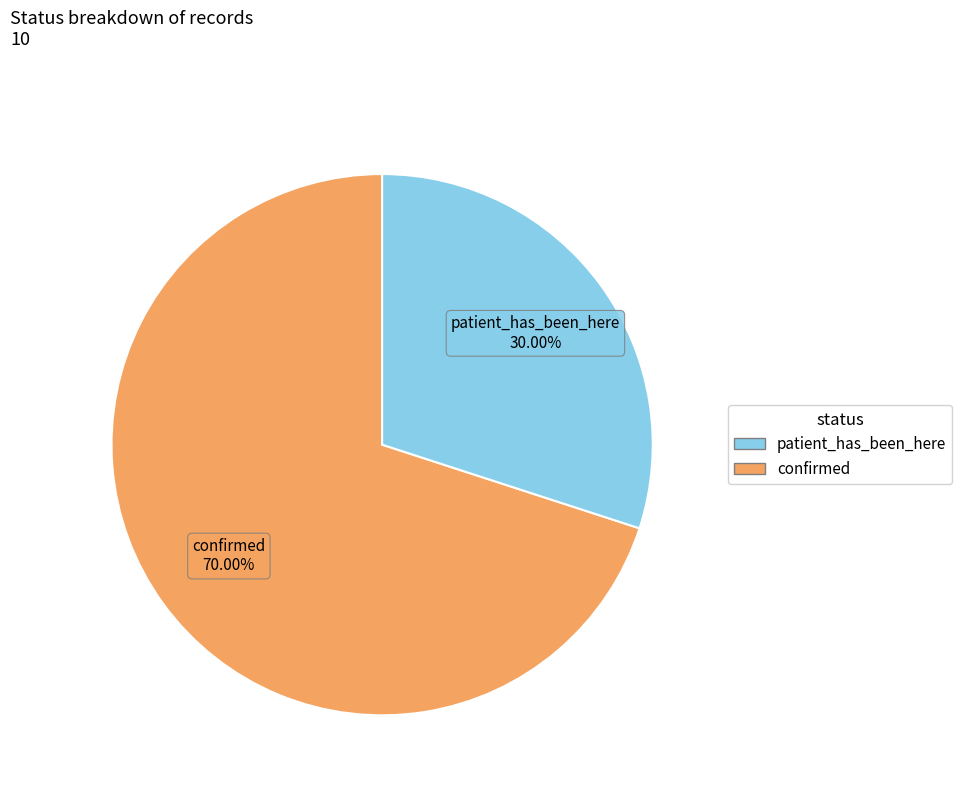

How many slices are in this pie chart?

2